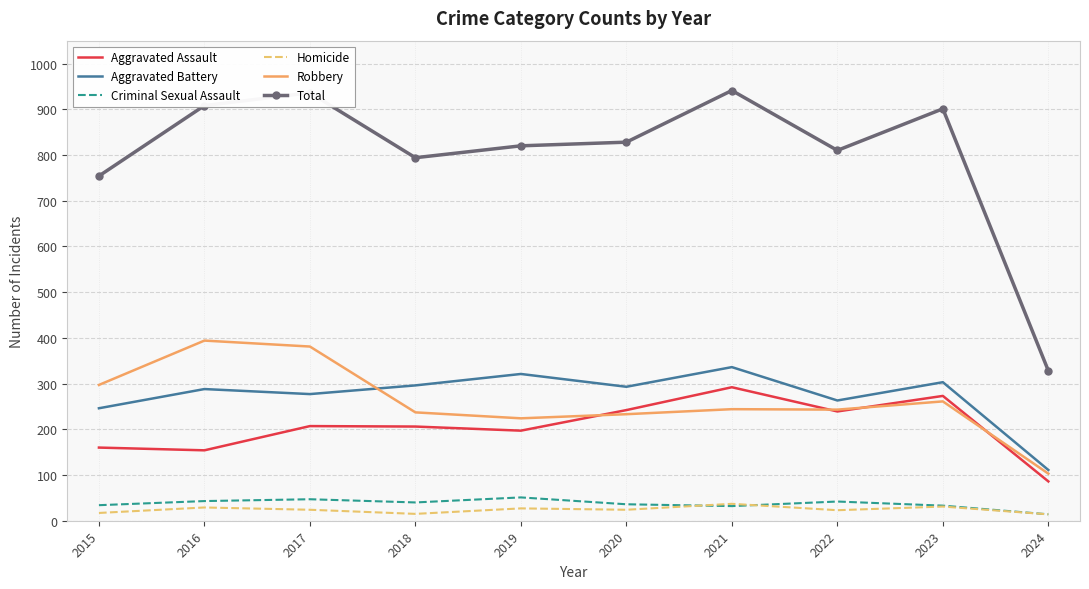

Which series has the largest total across all categories?

Total